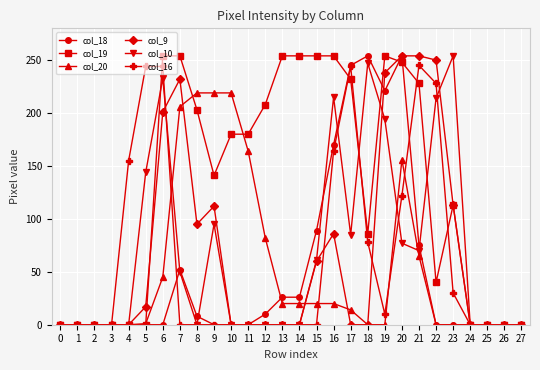

The value of col_20 at 17 is 14. True or false?

True